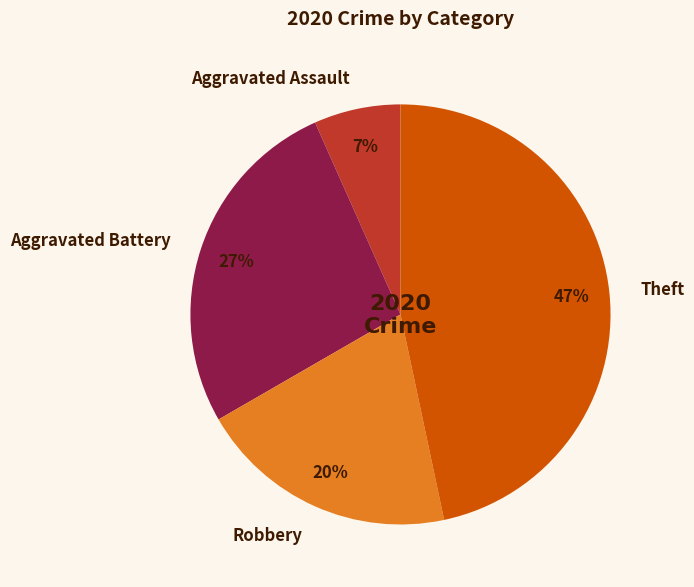

Rank the categories by value from lowest to highest.

Aggravated Assault, Robbery, Aggravated Battery, Theft